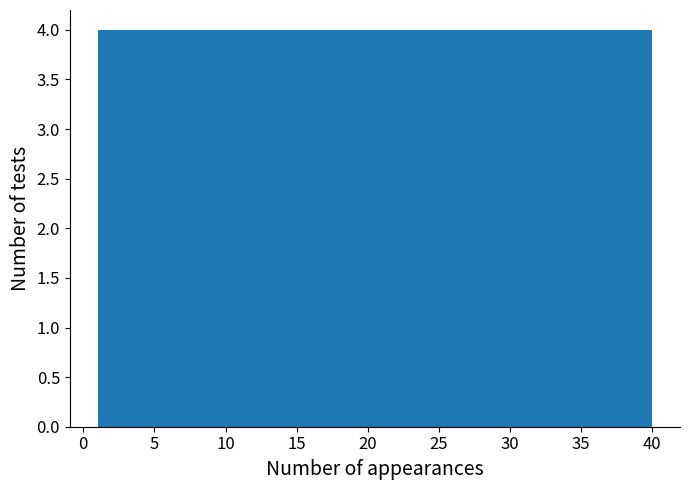

Reading left to right, transcribe this chart: for each bar, give the range it covers on the x-axis and its height. Neither the bar edges nor the heights are printed on the chart, so give them approximately, as read against the axes.

1.0 to 4.9: 4
4.9 to 8.8: 4
8.8 to 12.7: 4
12.7 to 16.6: 4
16.6 to 20.5: 4
20.5 to 24.4: 4
24.4 to 28.3: 4
28.3 to 32.2: 4
32.2 to 36.1: 4
36.1 to 40.0: 4